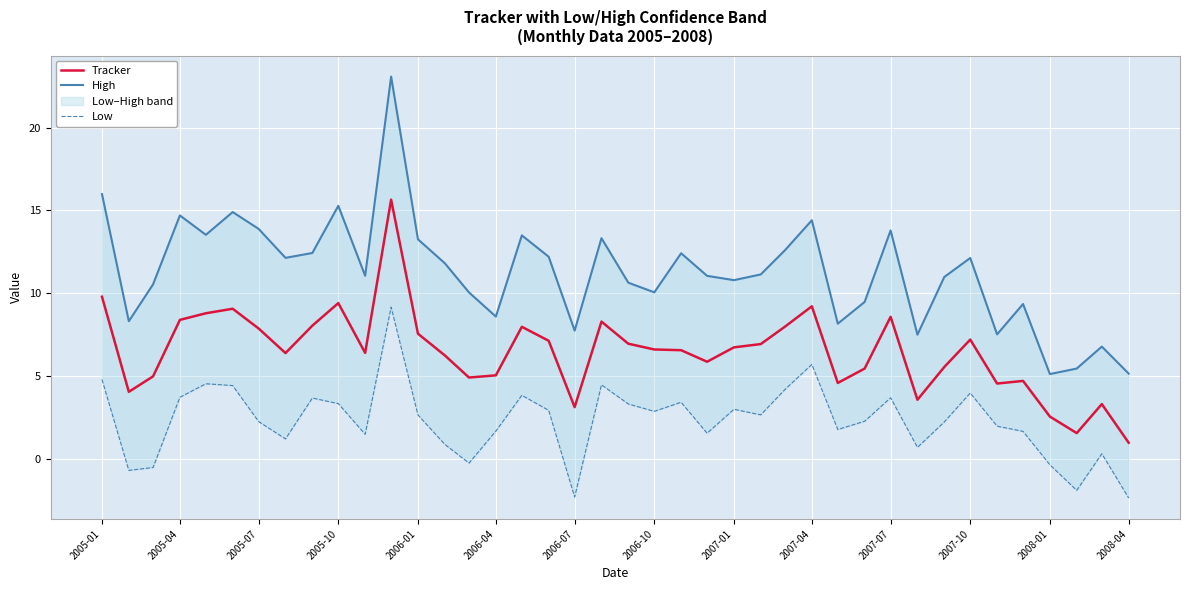

Which category has the lowest value in the Tracker series?

2008-04